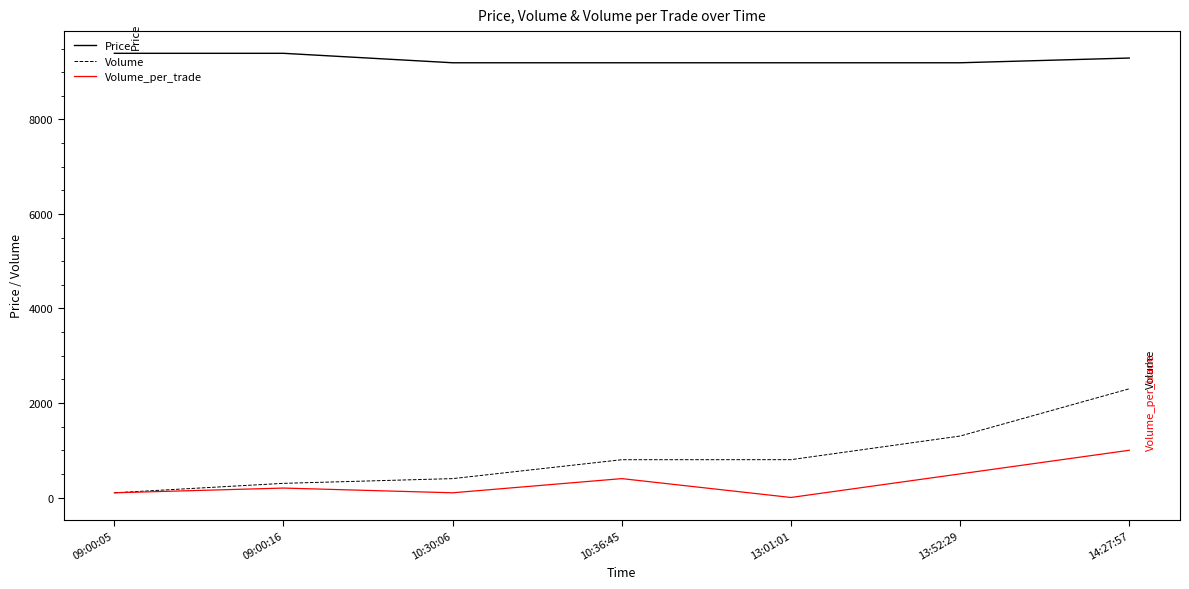

What is the difference between the maximum and second lowest values in the Volume series?

2001